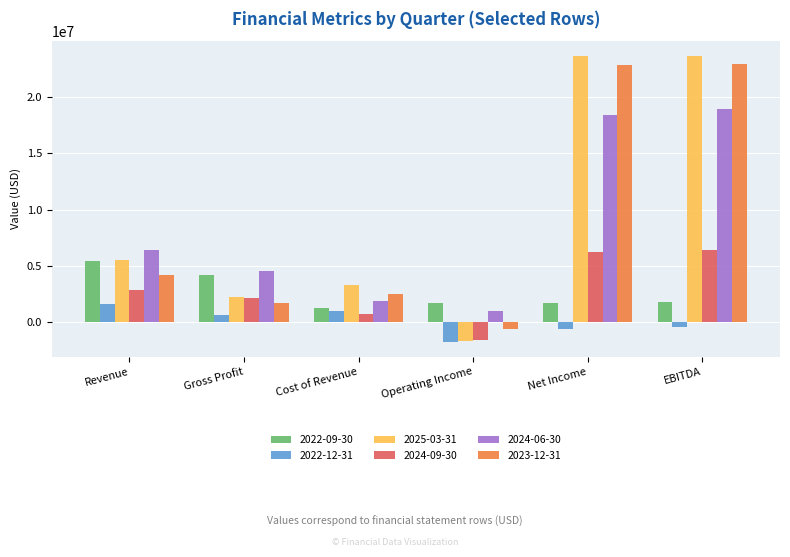

What is the difference between the maximum and minimum values in the 2024-06-30 series?

17977979